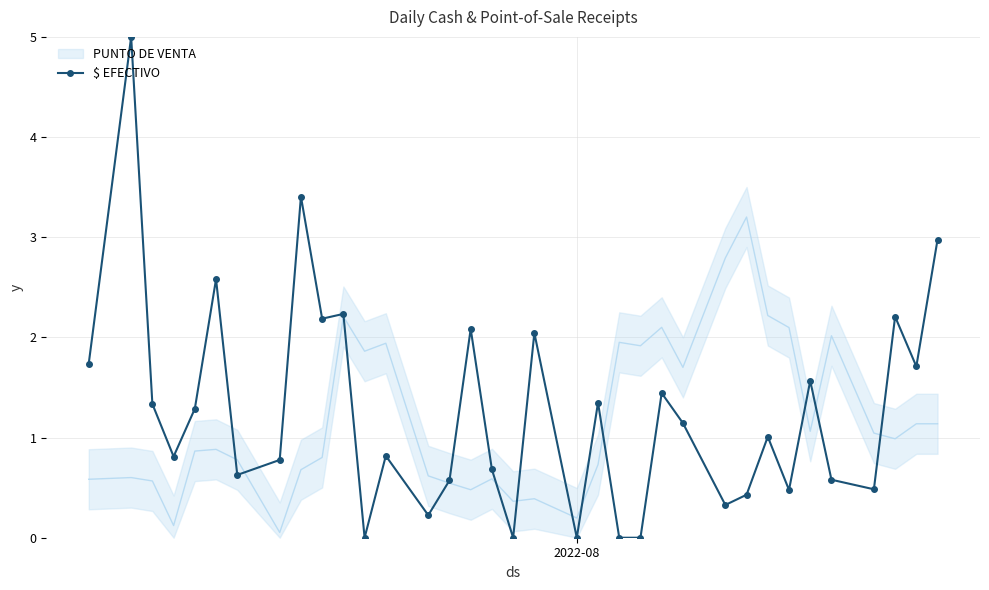

What is the difference between the second highest and minimum values?

3.4